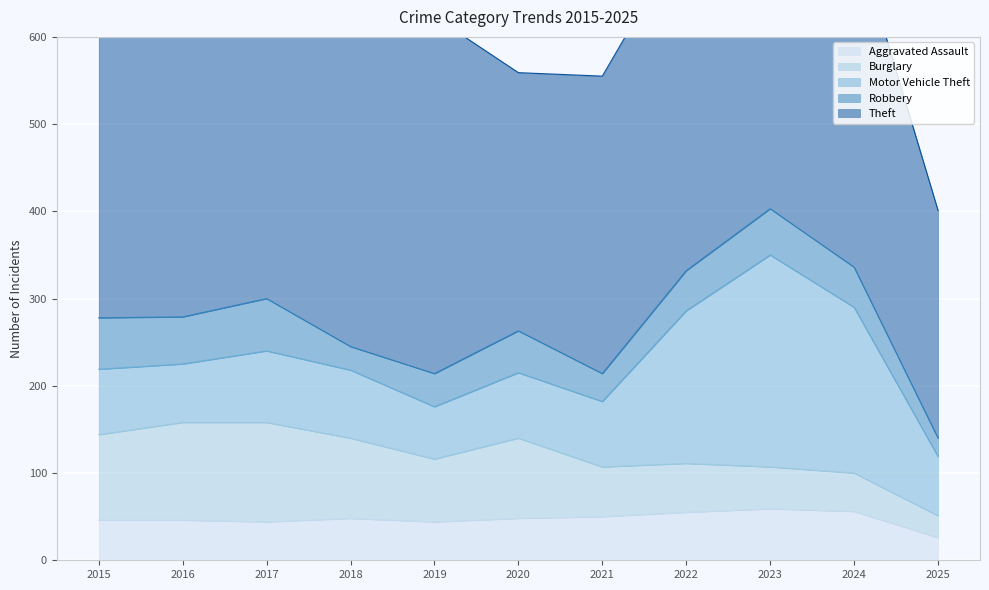

Which category has the highest value in the Robbery series?

2017